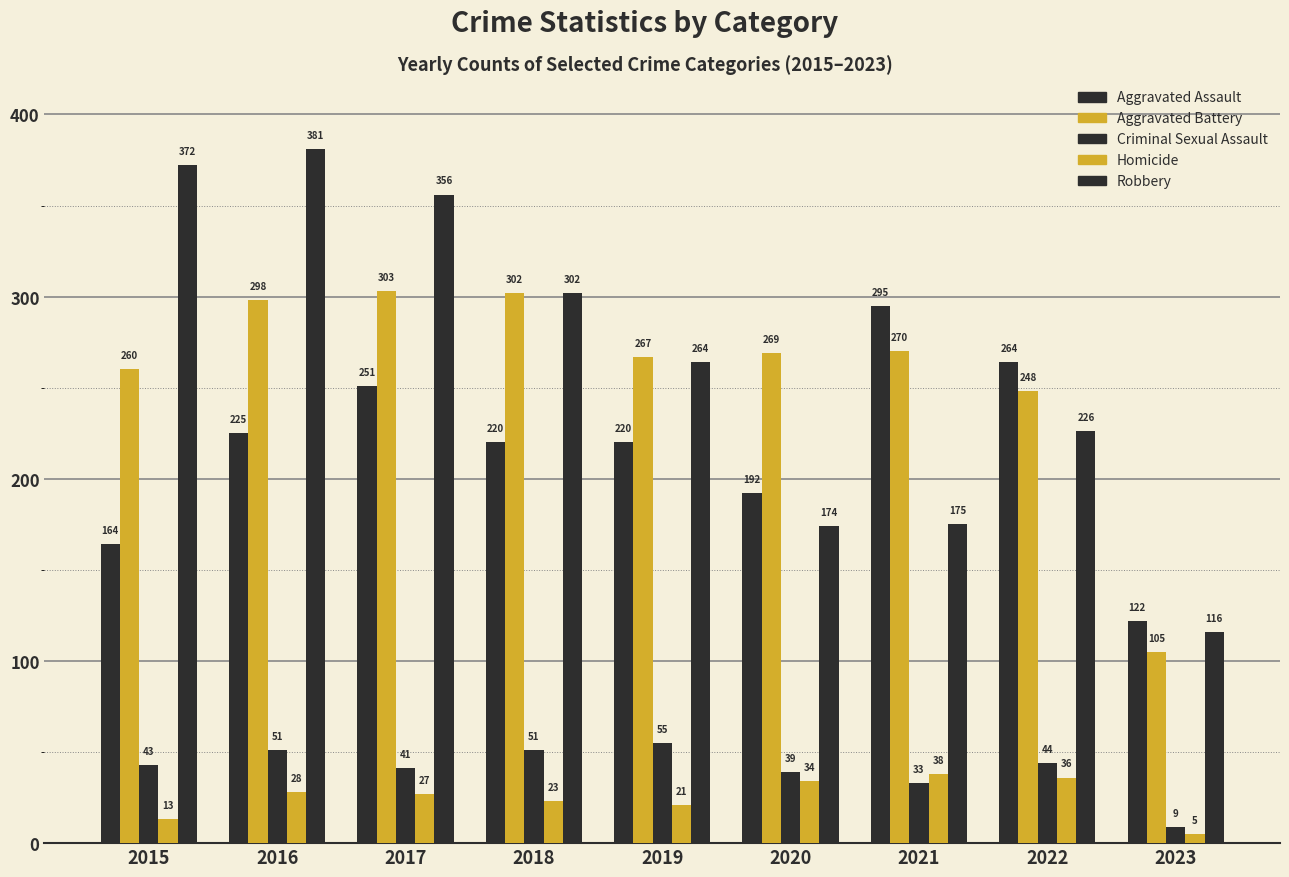

How many series are shown in this chart?

5